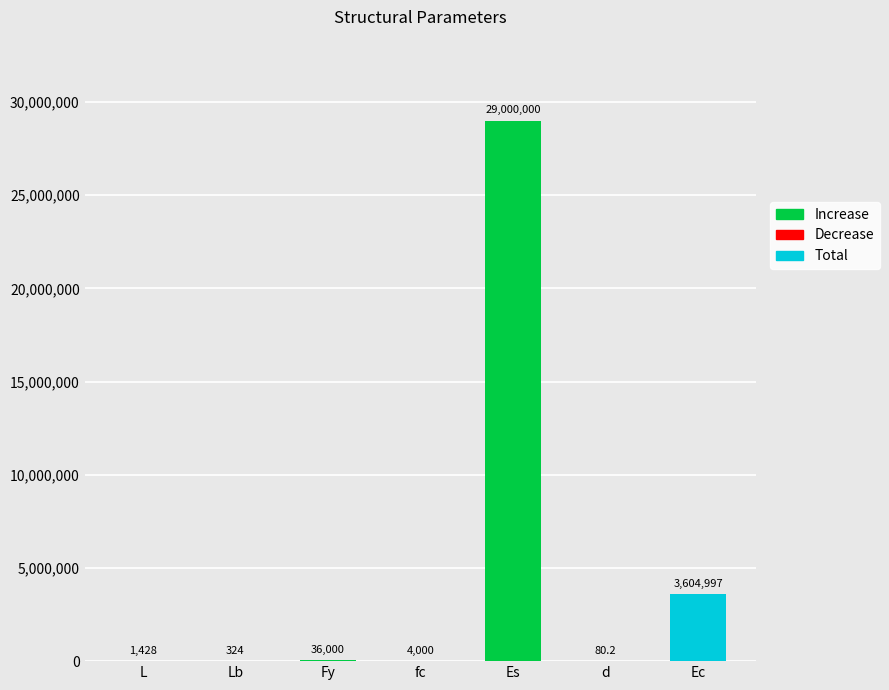

Is it true that the value at Ec is 3604996.5?

True